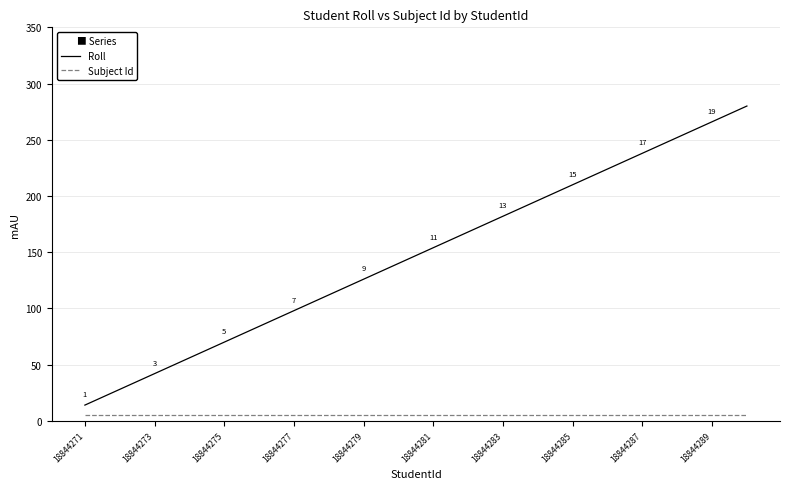

True or false: Subject Id and Roll intersect in this chart.

False